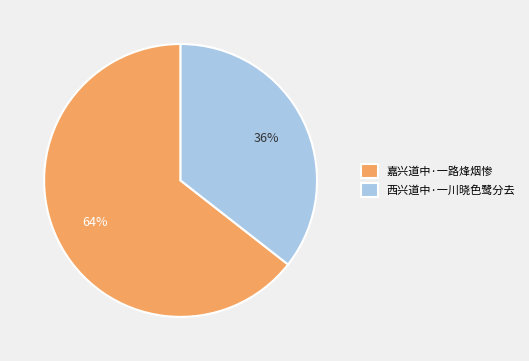

Which slice is the largest?

嘉兴道中·一路烽烟惨